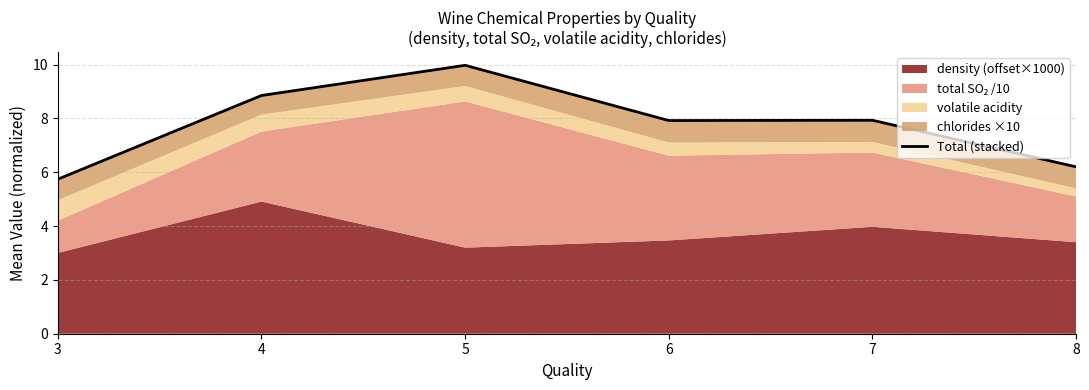

How many data points does each series have?

6